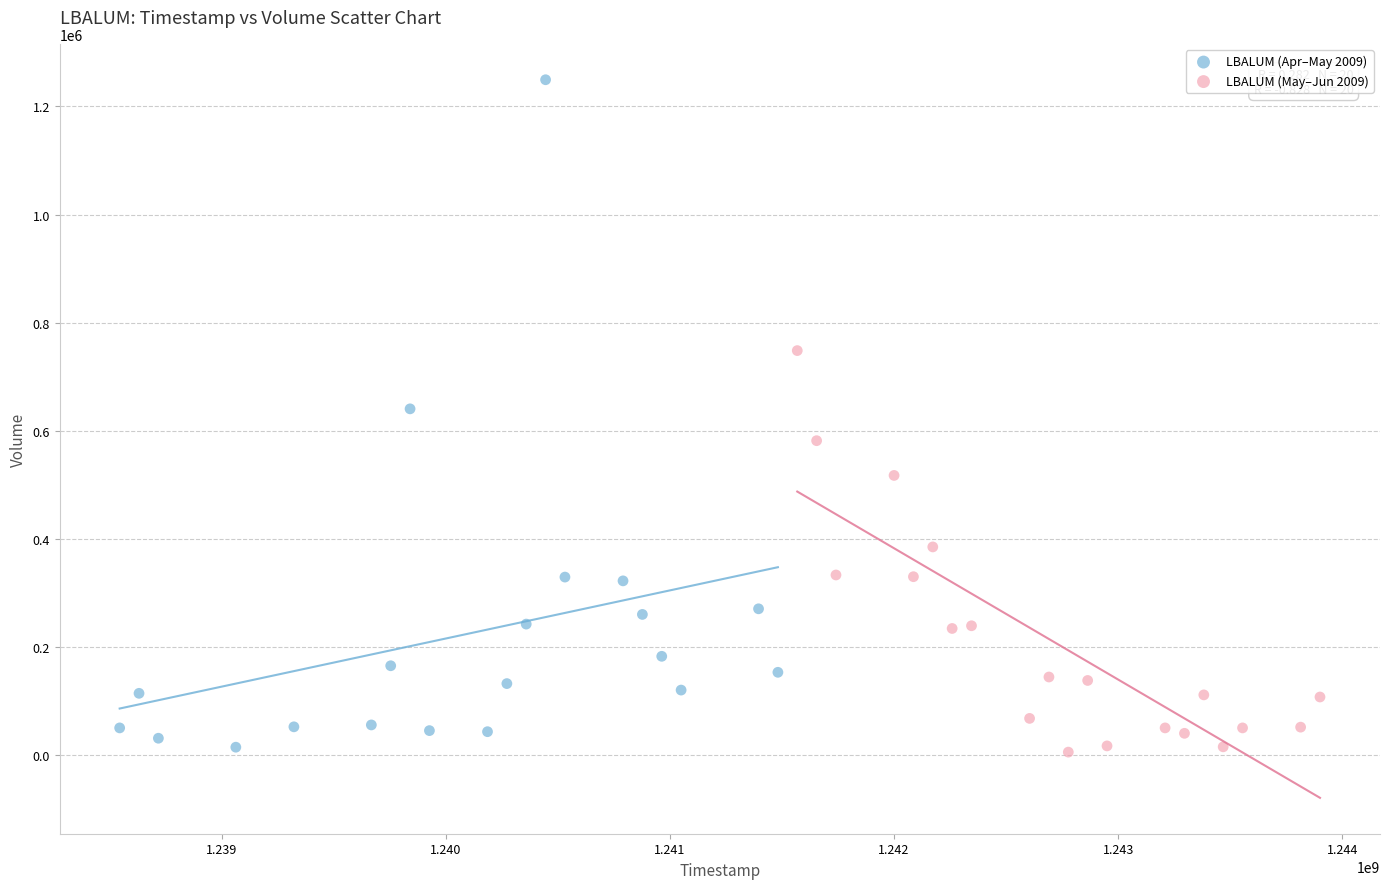

What are all the series names shown in the legend?

LBALUM (Apr–May 2009), LBALUM (May–Jun 2009)